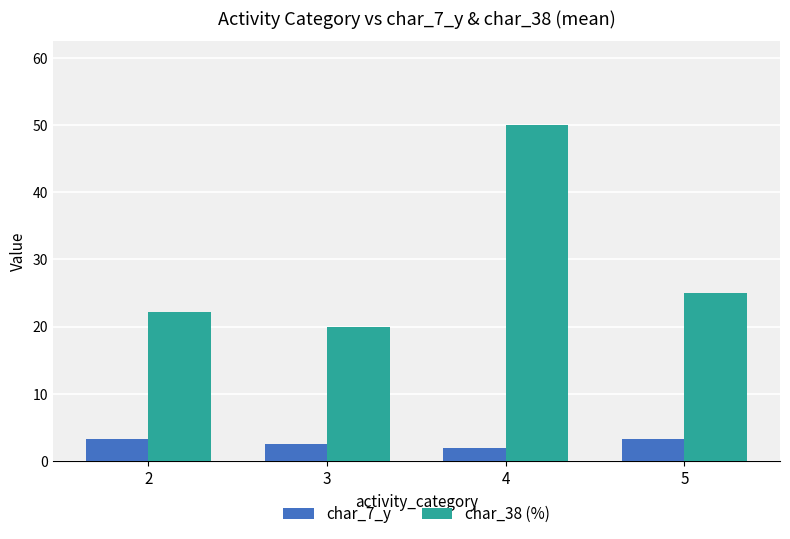

What is the difference between the maximum and second lowest values in the char_7_y series?

0.7